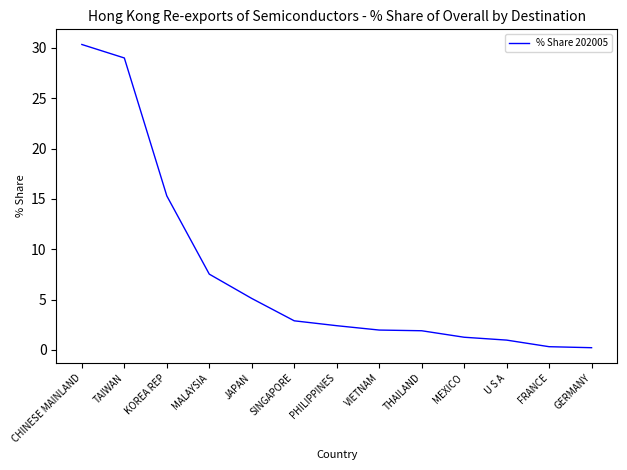

Between U S A and JAPAN, which is larger?

JAPAN